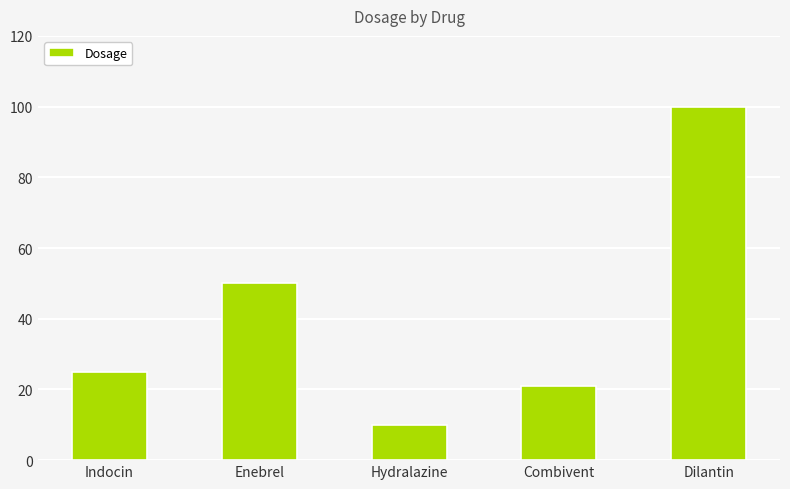

The value at Dilantin is 179. True or false?

False